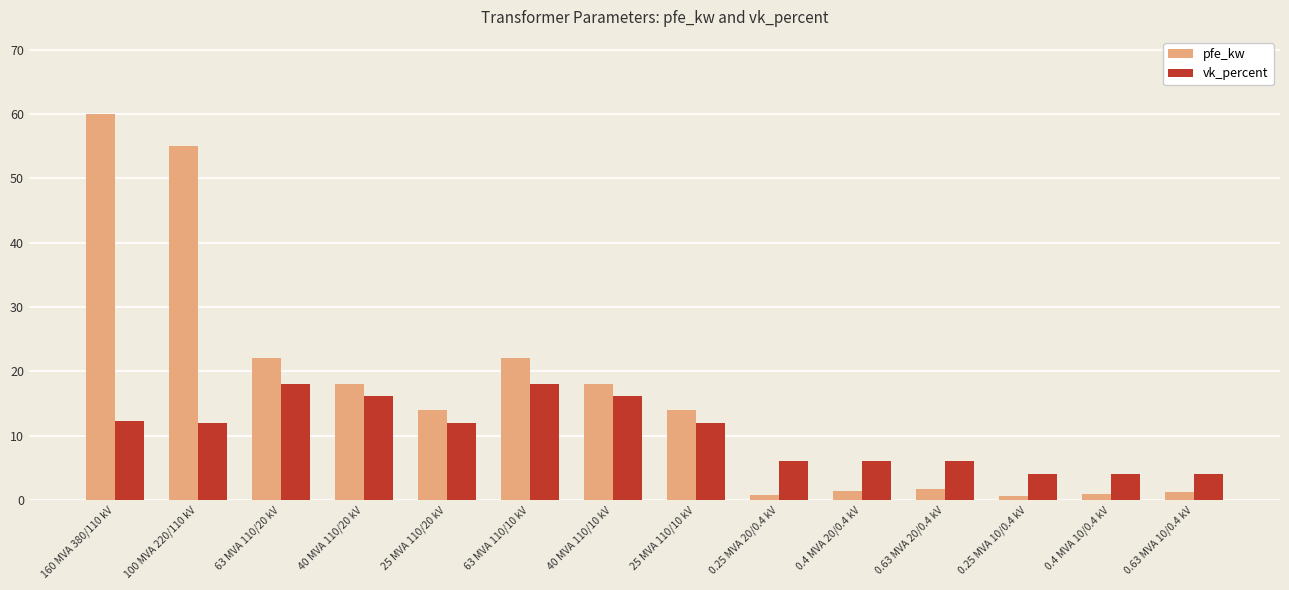

Count the number of categories in the chart.

14